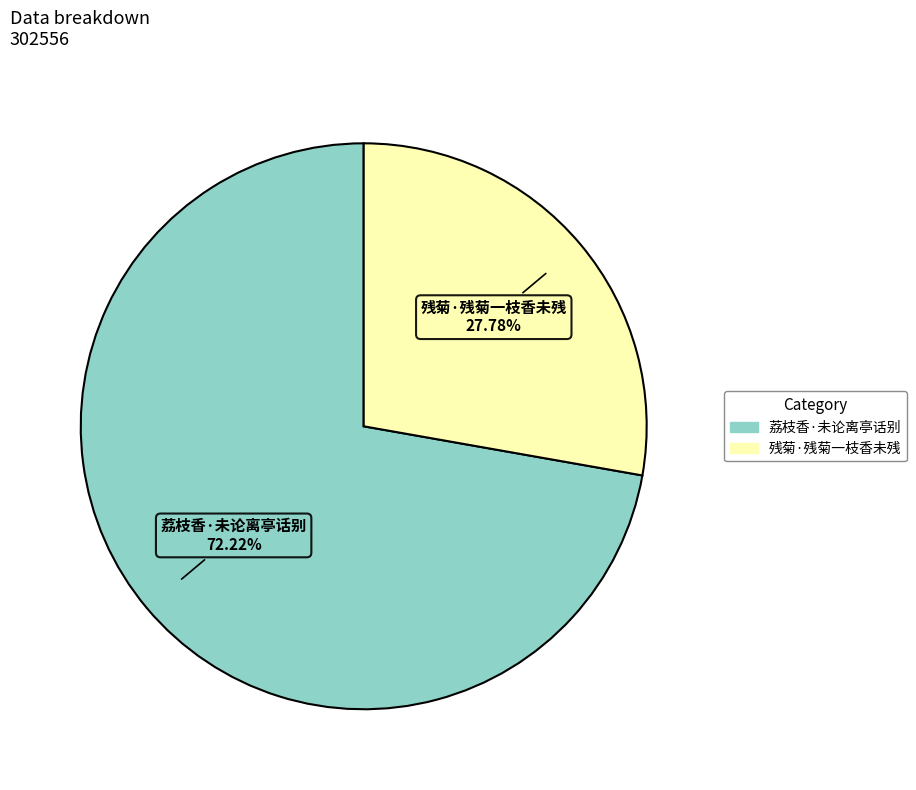

How many segments does this pie chart have?

2